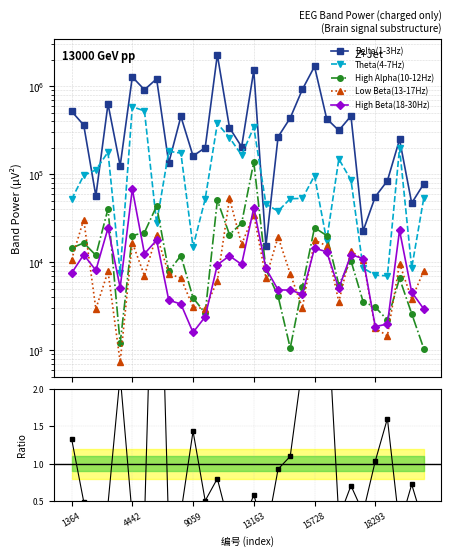

What is the spread (max minus min) of values at 28?

47030.3